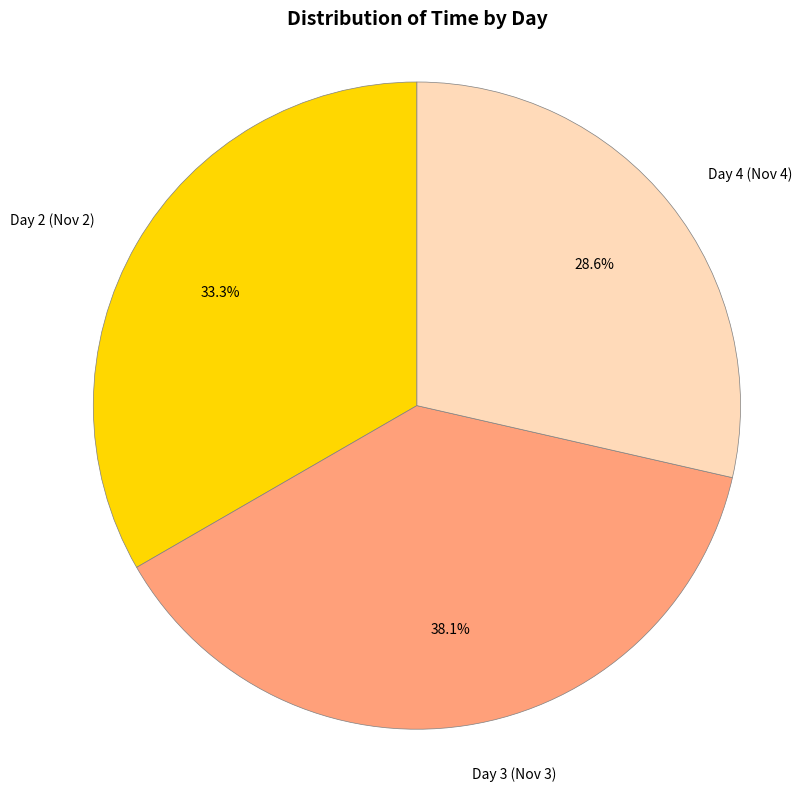

What is the ratio of the value at Day 4 (Nov 4) to the value at Day 2 (Nov 2)?

0.9